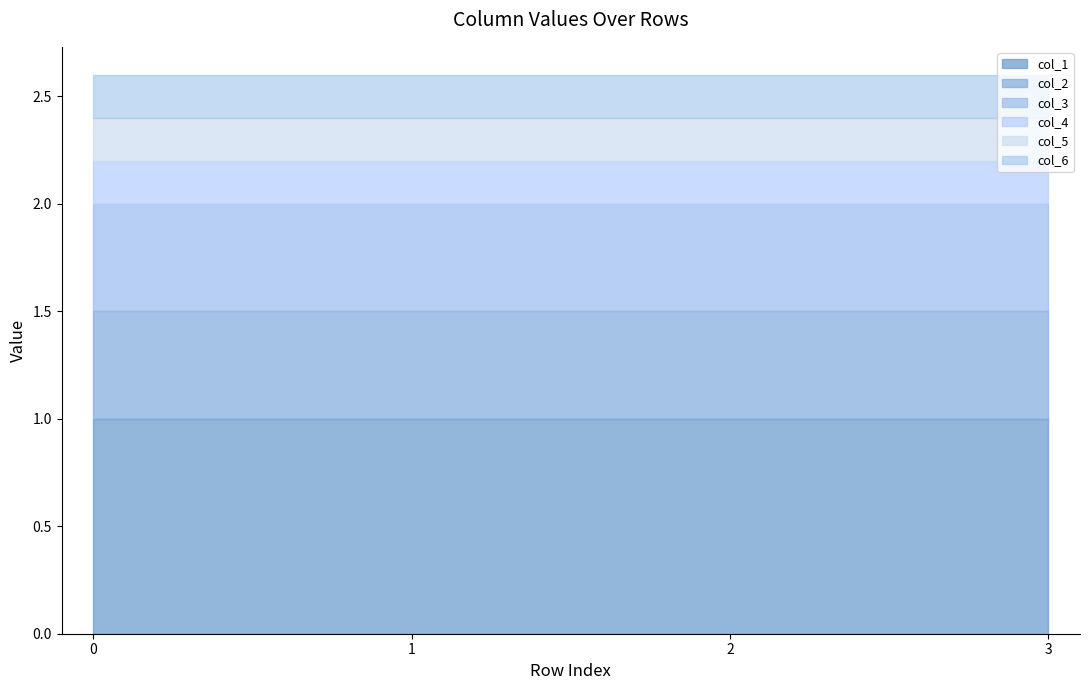

Is the value of col_5 at 0 greater than the value of col_6 at 2?

No